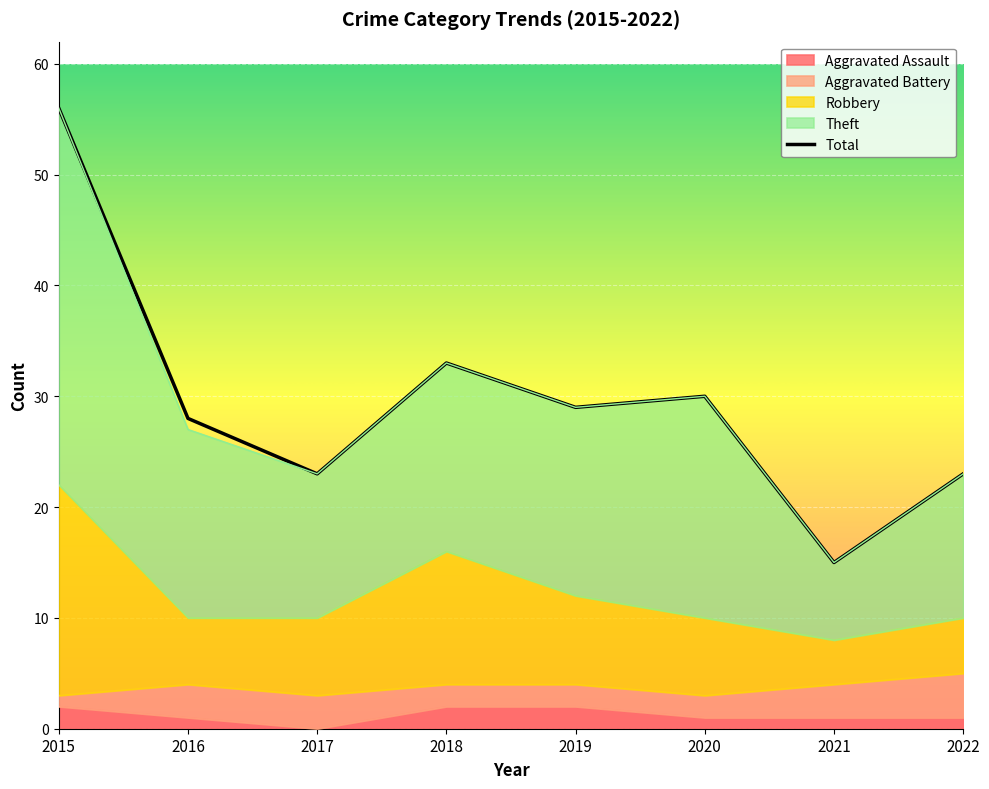

Which series changed the most between 2020 and 2021?

Theft